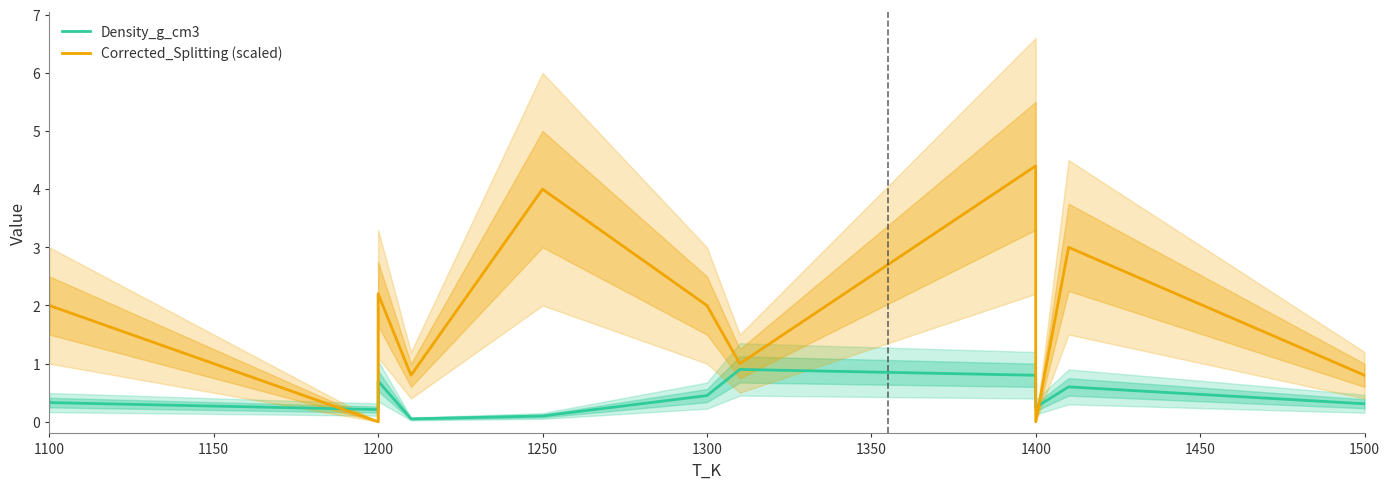

True or false: Corrected_Splitting (scaled) has more than 2 points higher than both neighbors.

True